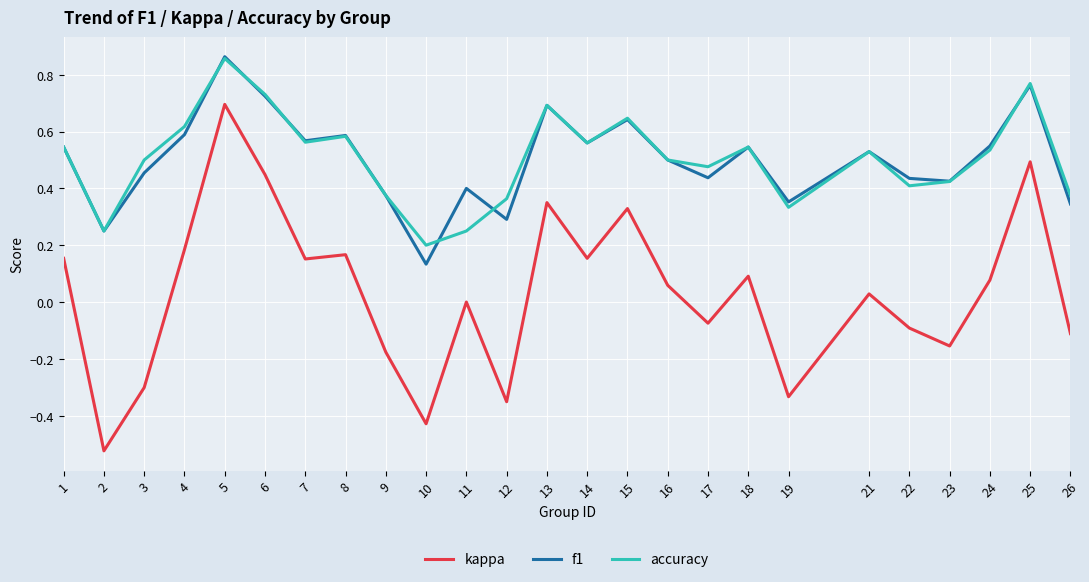

At which category is the sum across all series the highest?

5